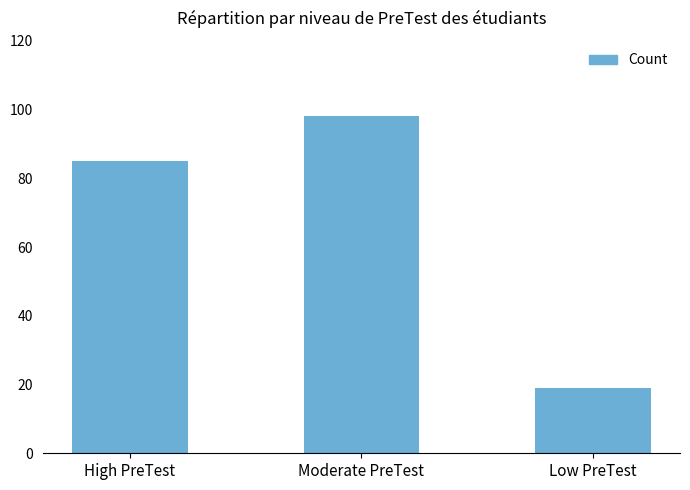

Is it true that the value at Low PreTest is 19?

True